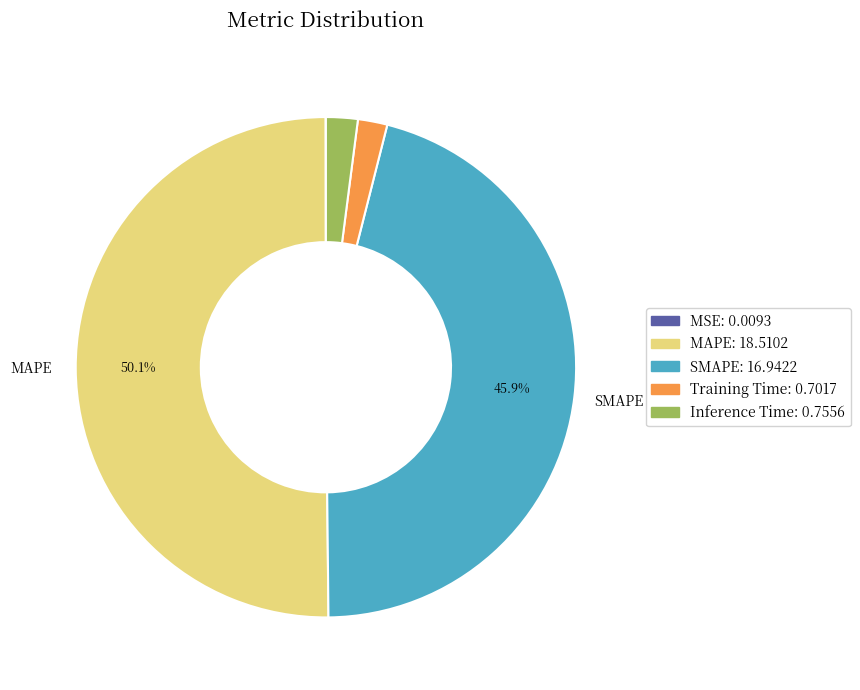

Count the number of slices in the pie.

5